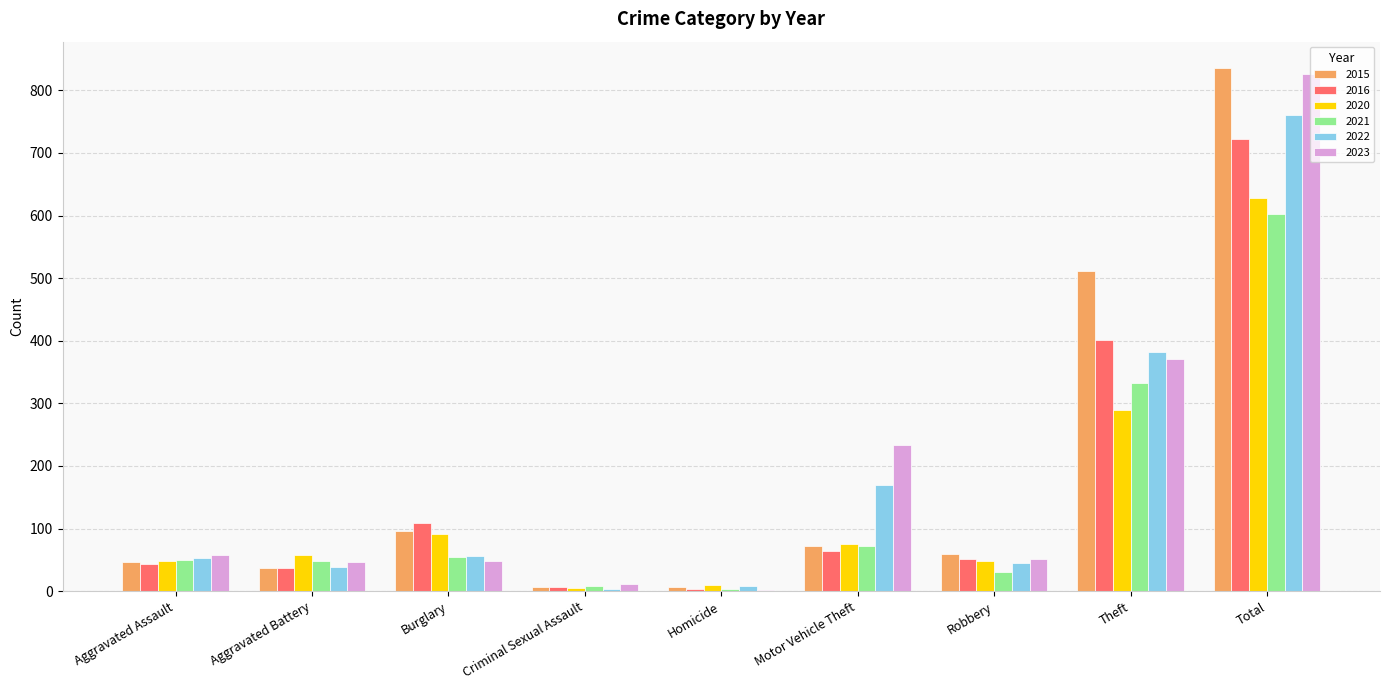

At which label does 2021 reach its peak?

Total